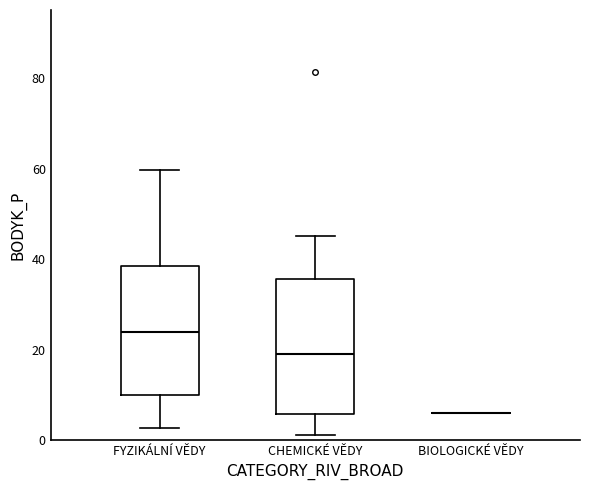

Where is the lower edge of the box for CHEMICKÉ VĚDY on the y-axis? The values are not printed on the chart, so give them approximately, as read against the axis.

6